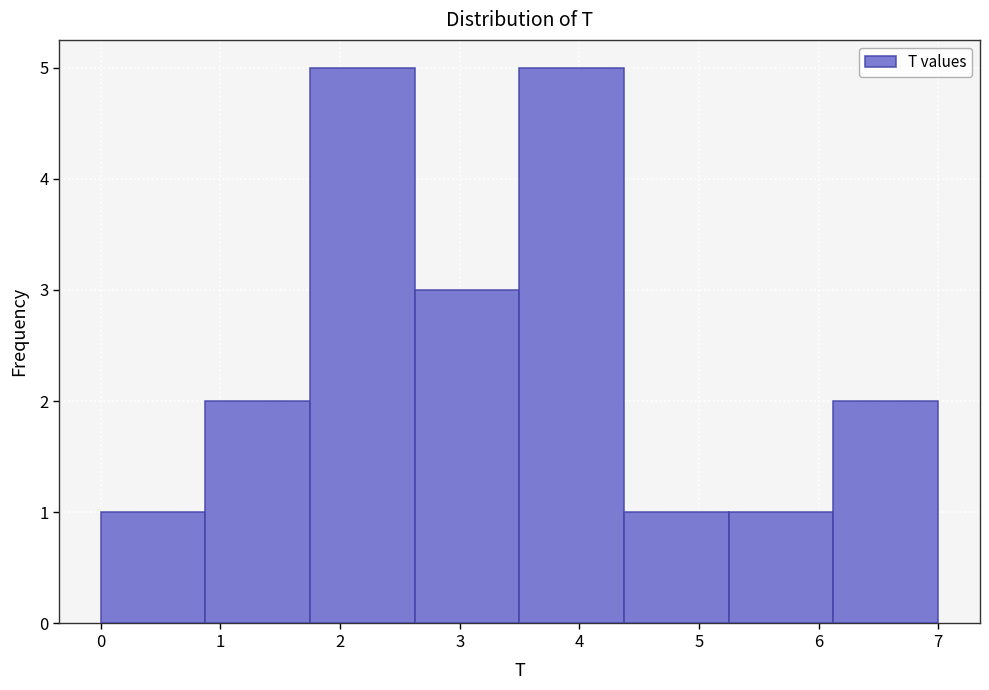

Reading left to right, list every bar in this chart as the range it spans on the x-axis followed by its height. Neither the bar edges nor the heights are printed on the chart, so give them approximately, as read against the axes.

0.0 to 0.9: 1
0.9 to 1.8: 2
1.8 to 2.6: 5
2.6 to 3.5: 3
3.5 to 4.4: 5
4.4 to 5.3: 1
5.3 to 6.1: 1
6.1 to 7.0: 2